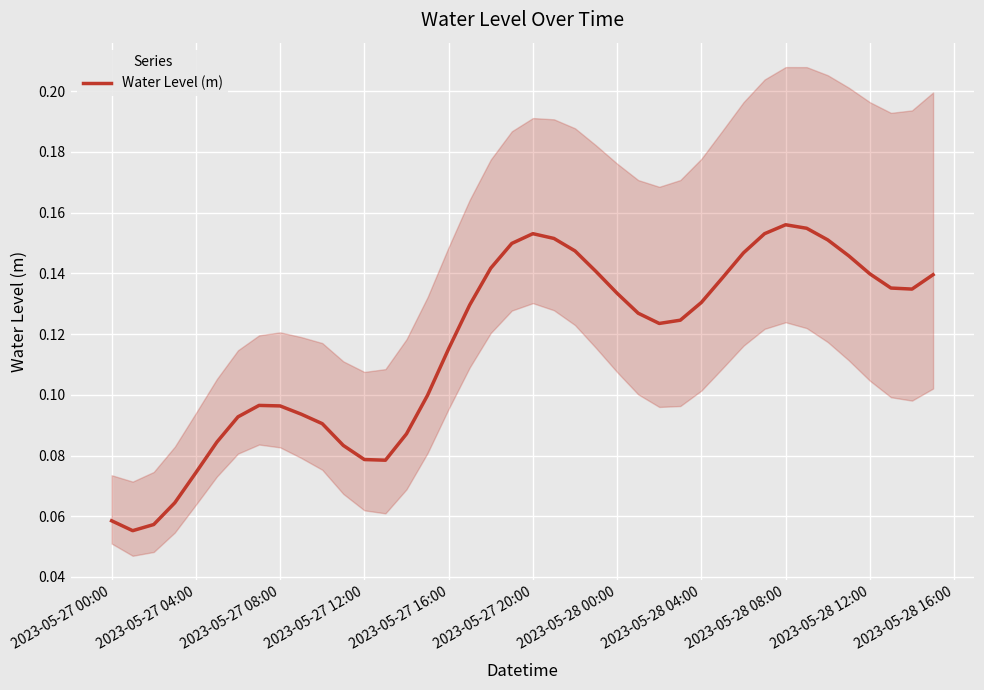

What is the sum of all values?

4.7